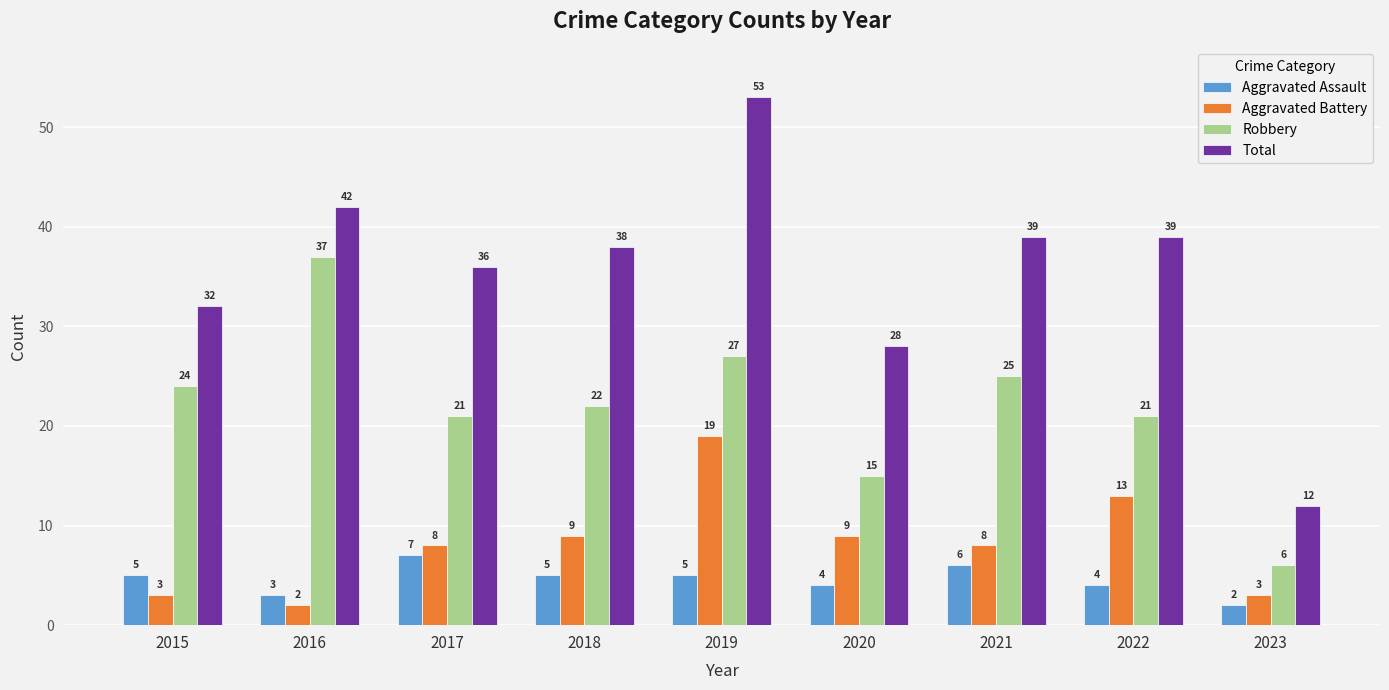

Which series changed the most between 2016 and 2019?

Aggravated Battery